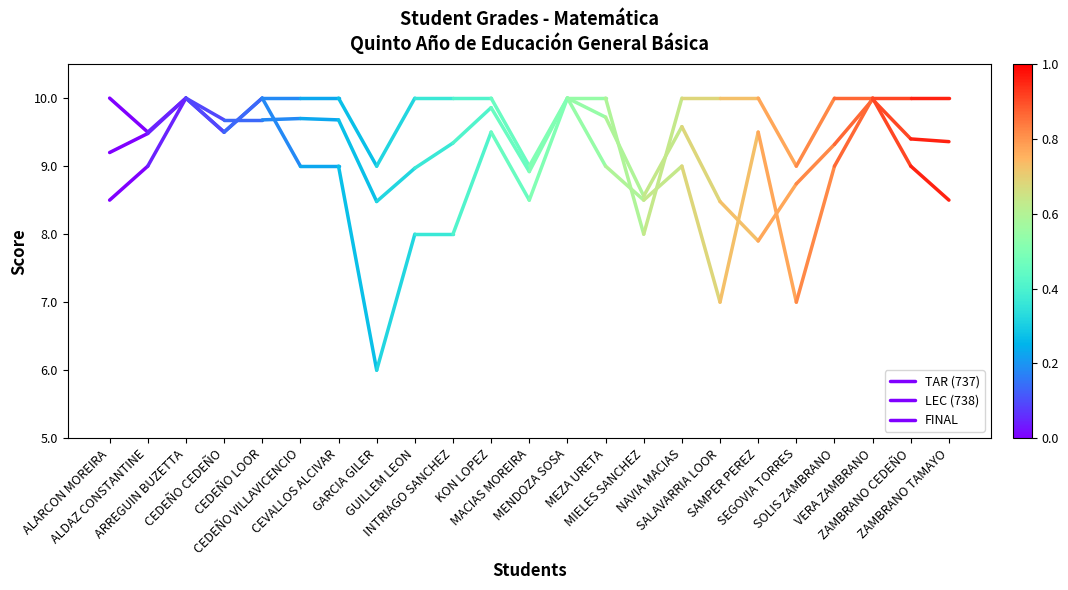

Rank the series by their average value, from lowest to highest.

LEC (738), FINAL, TAR (737)